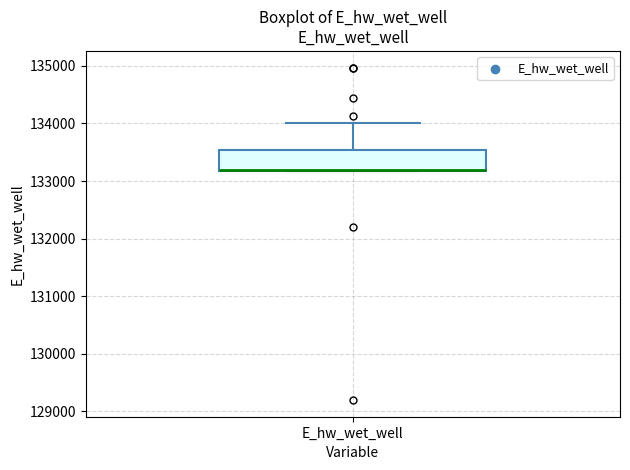

Read this box plot against the y-axis: the position of the median line, the range covered by the box, and the ends of both whiskers. The values are not printed on the chart, so give them approximately, as read against the axis.

median 133200, box 133200 to 133500, whiskers 133200 to 134000